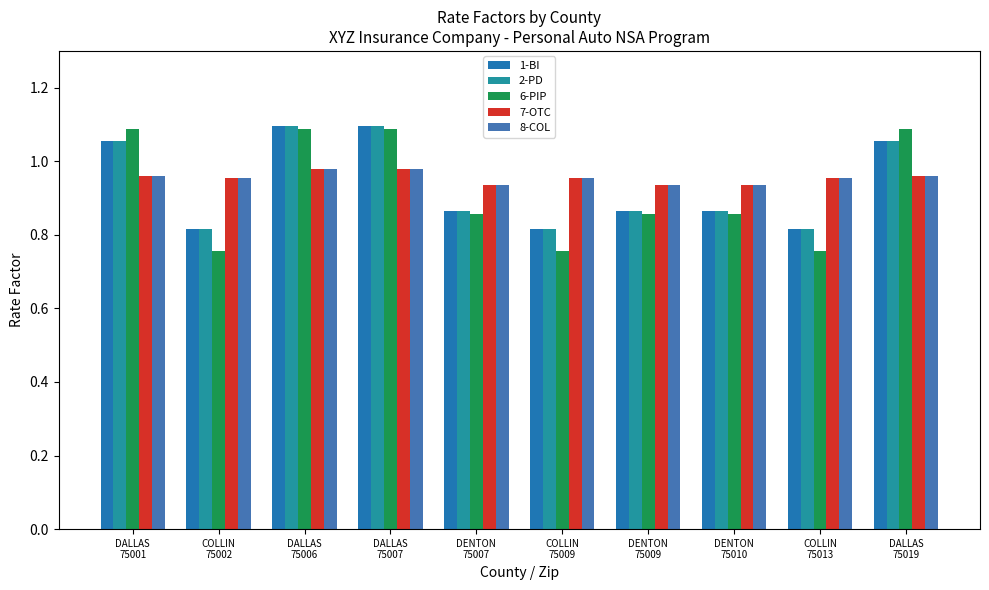

Reading right to left, list all the values displayed in this chart.

1-BI: 1.1	0.8	0.9	0.9	0.8	0.9	1.1	1.1	0.8	1.1
2-PD: 1.1	0.8	0.9	0.9	0.8	0.9	1.1	1.1	0.8	1.1
6-PIP: 1.1	0.8	0.9	0.9	0.8	0.9	1.1	1.1	0.8	1.1
7-OTC: 1.0	1.0	0.9	0.9	1.0	0.9	1.0	1.0	1.0	1.0
8-COL: 1.0	1.0	0.9	0.9	1.0	0.9	1.0	1.0	1.0	1.0